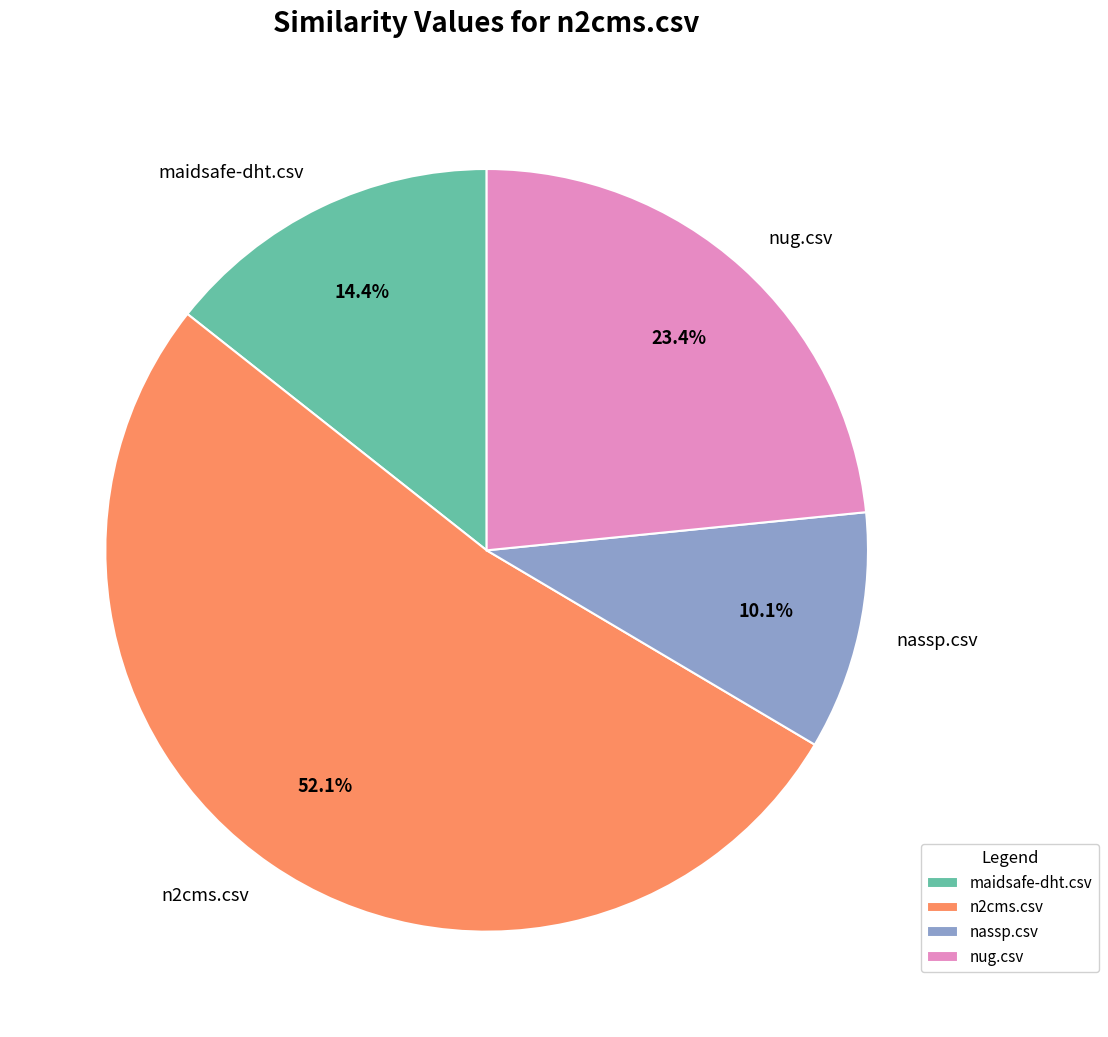

Rank the categories by value from lowest to highest.

nassp.csv, maidsafe-dht.csv, nug.csv, n2cms.csv